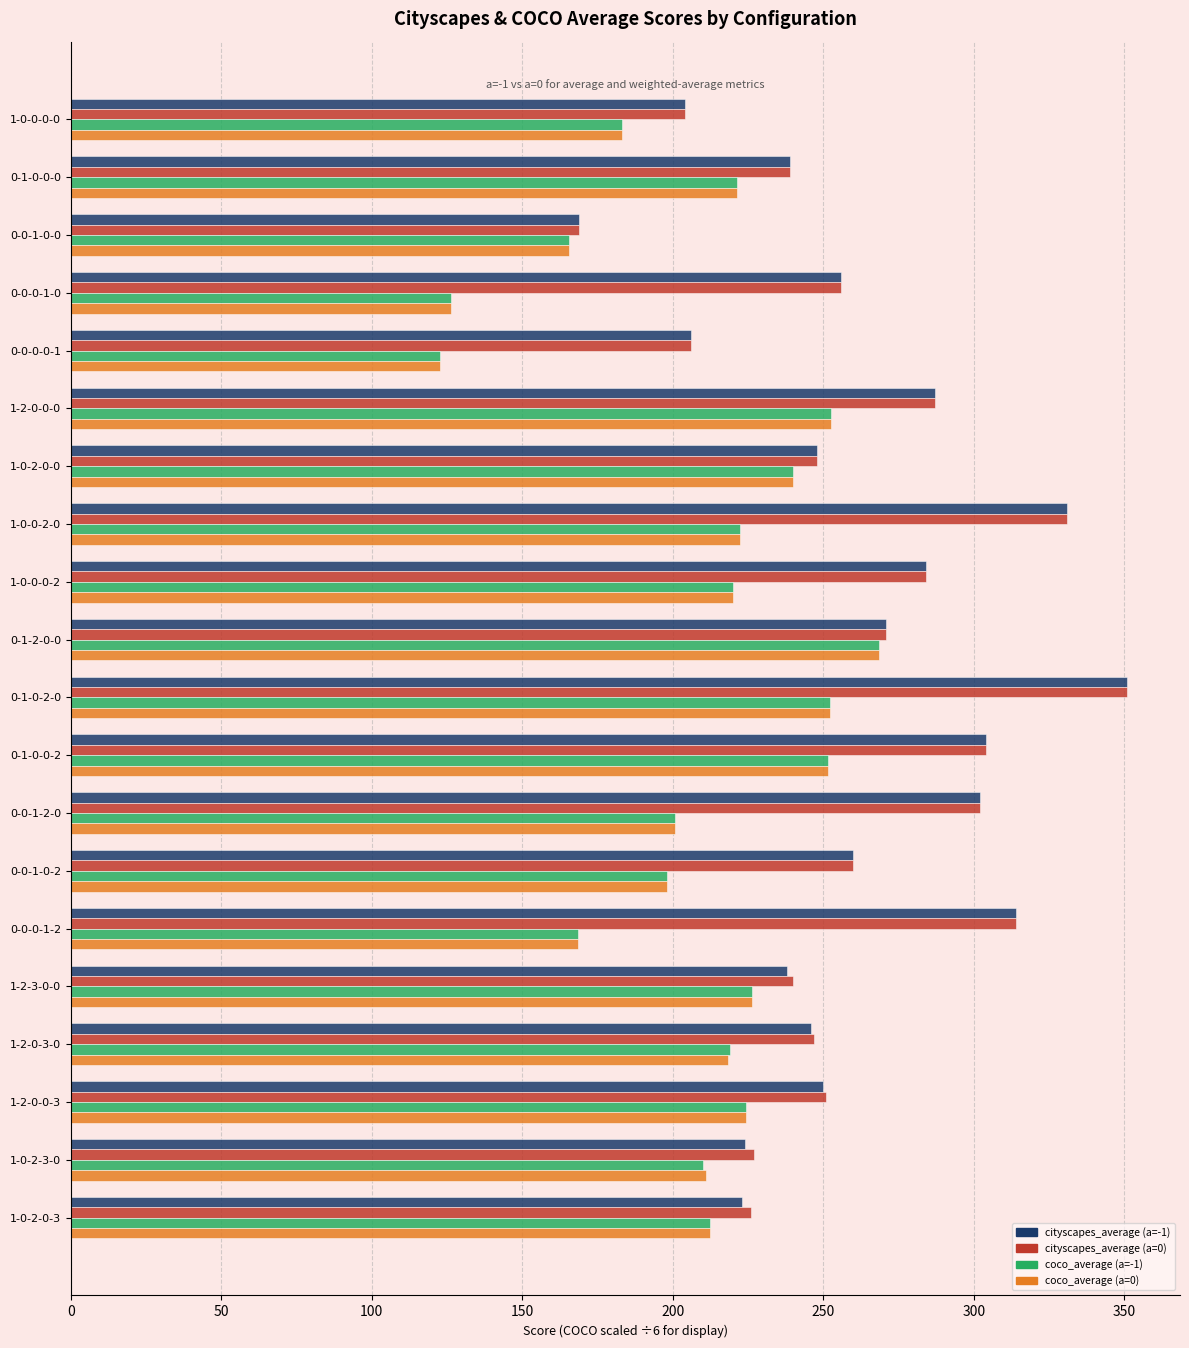

What is the total value across all series at 1-0-0-0-0?

774.3